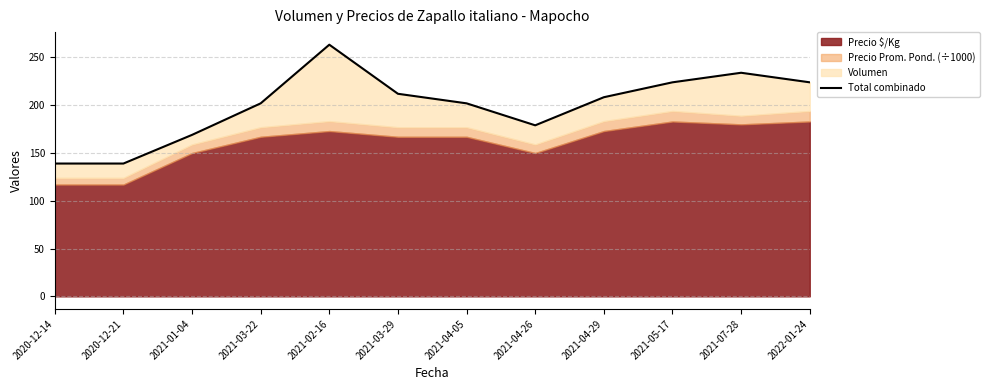

The chart shows a value of 408.8 at 2021-07-28. True or false?

False